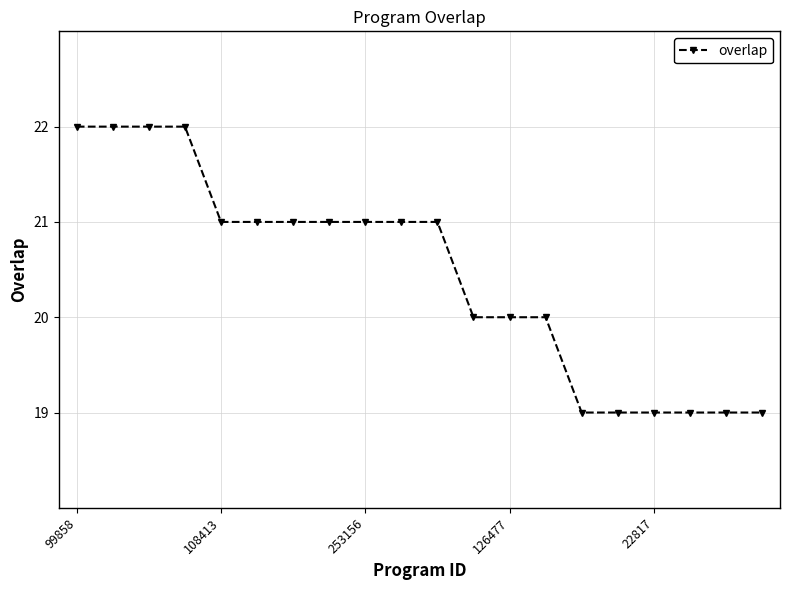

What is the value of the 4th point from the left?

22